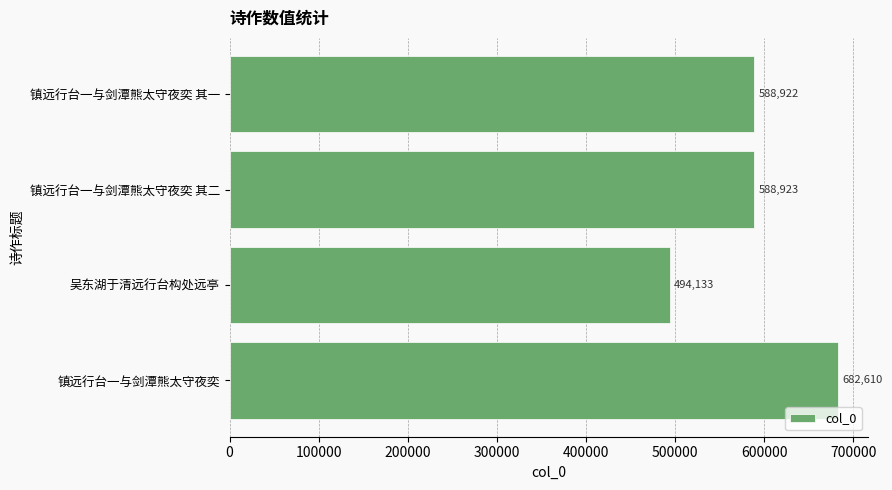

Rank the categories by value from lowest to highest.

吴东湖于清远行台构处远亭, 镇远行台一与剑潭熊太守夜奕 其一, 镇远行台一与剑潭熊太守夜奕 其二, 镇远行台一与剑潭熊太守夜奕